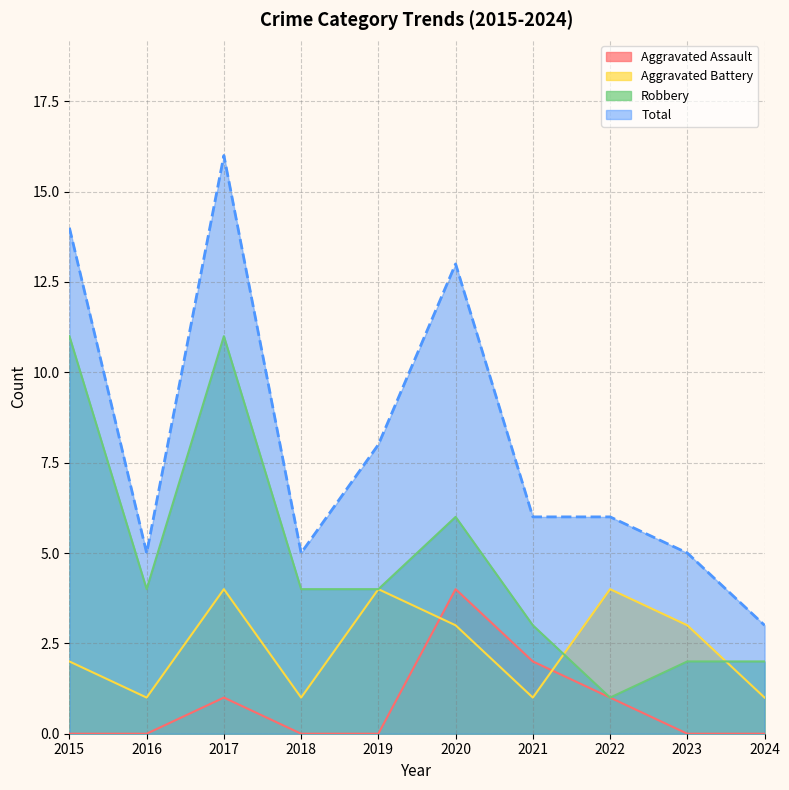

The Total series shows 5 at 2018. True or false?

True